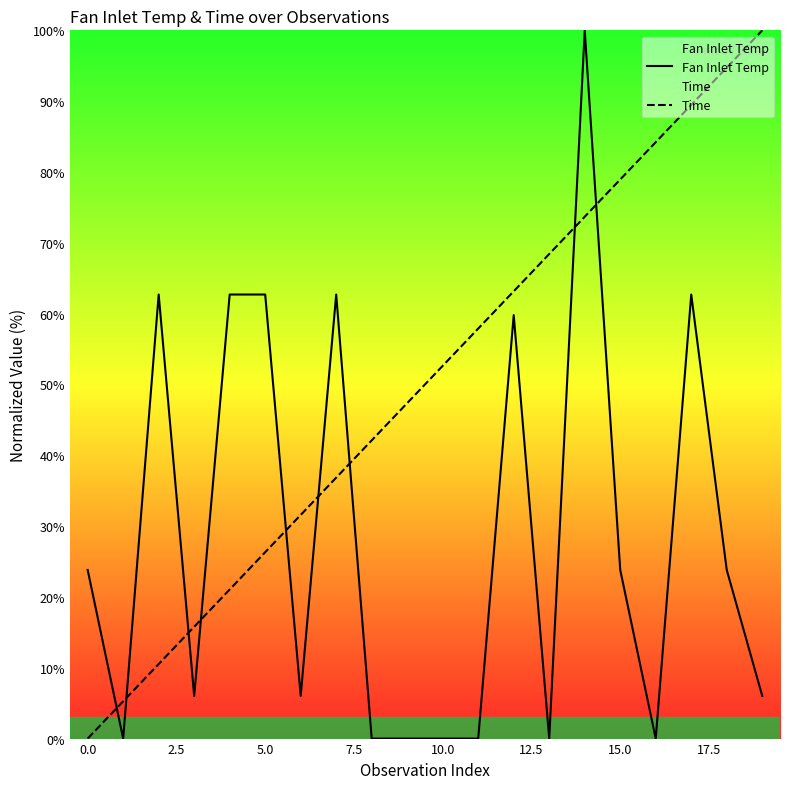

What is the difference between the maximum and minimum values in the Fan Inlet Temp series?

100.0